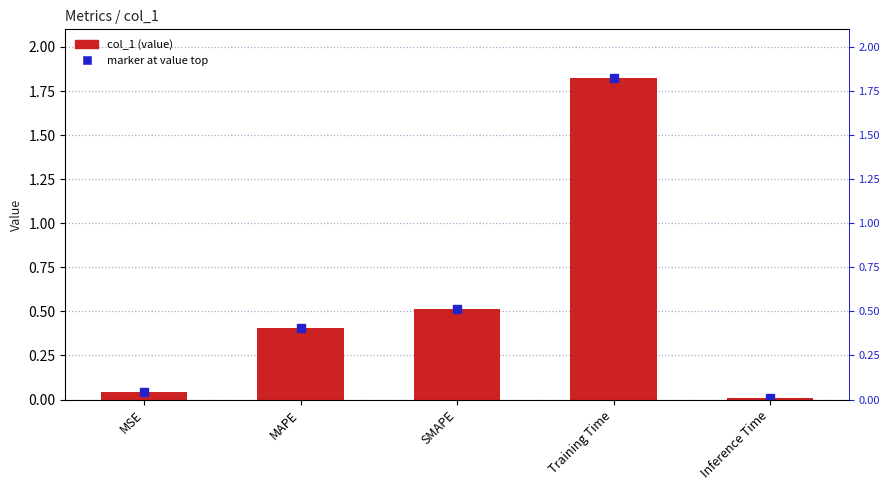

Which has a higher value, SMAPE or Training Time?

Training Time